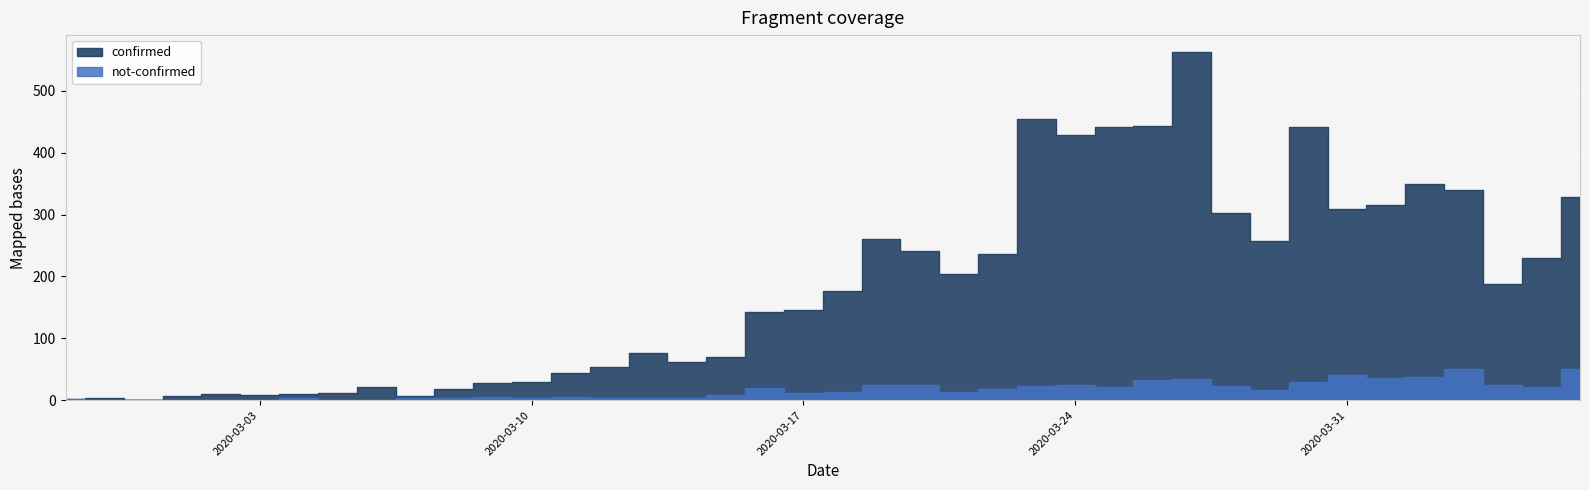

Count the number of data series in this chart.

2